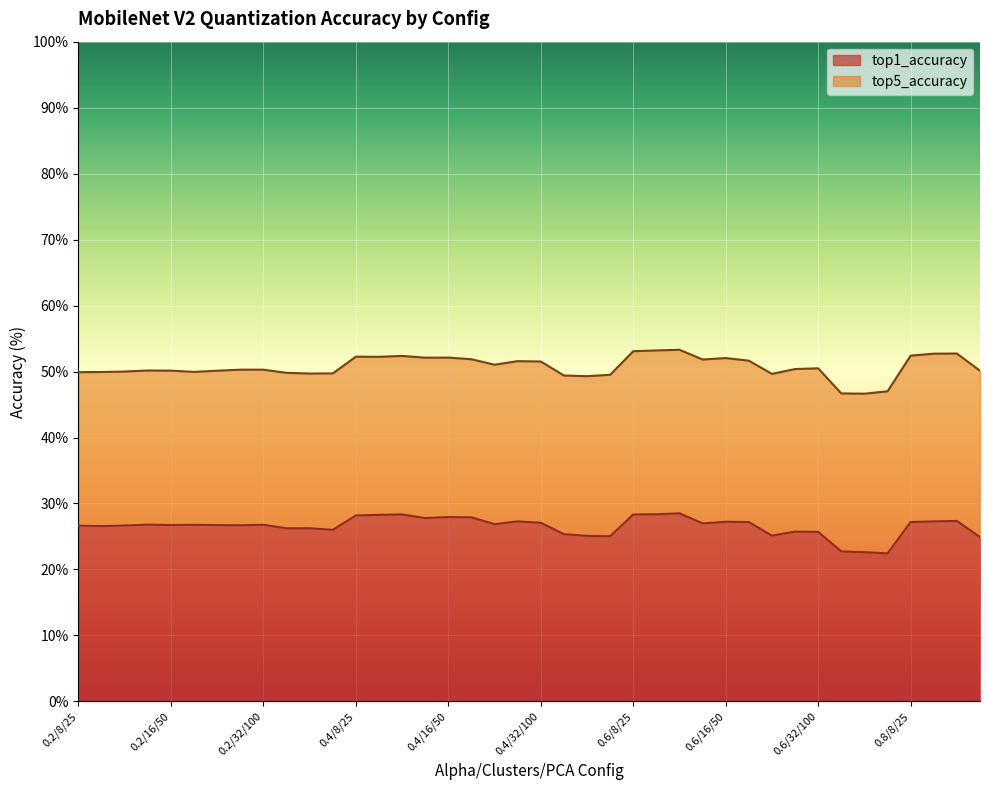

True or false: top1_accuracy and top5_accuracy intersect in this chart.

False